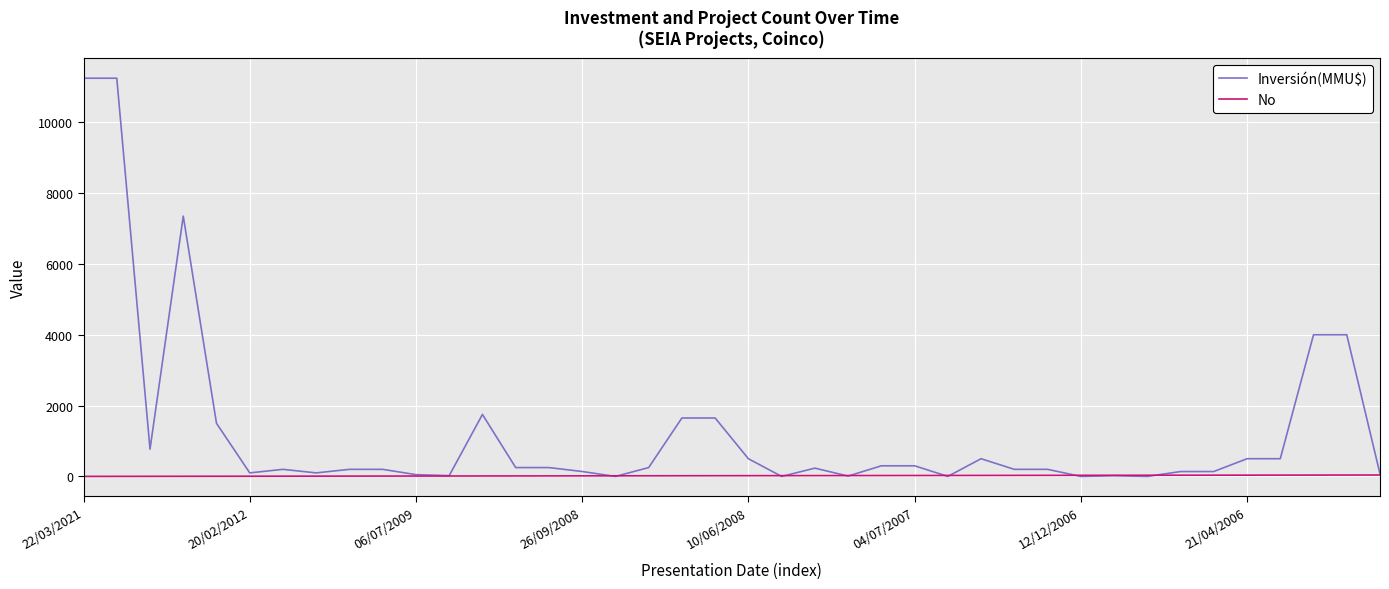

Which series has the largest total across all categories?

Inversión(MMU$)